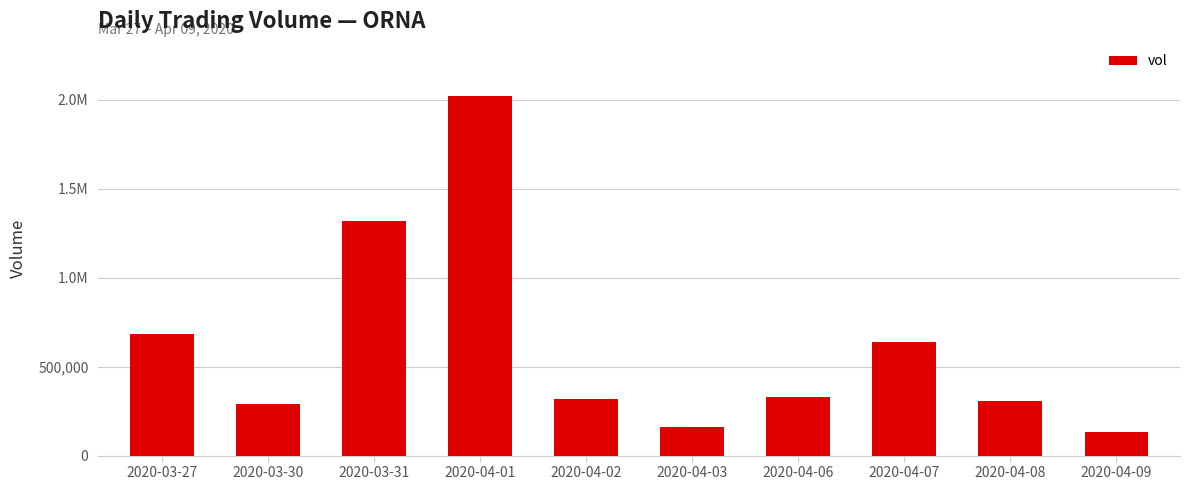

What is the difference between the values at 2020-04-06 and 2020-03-31?

987900